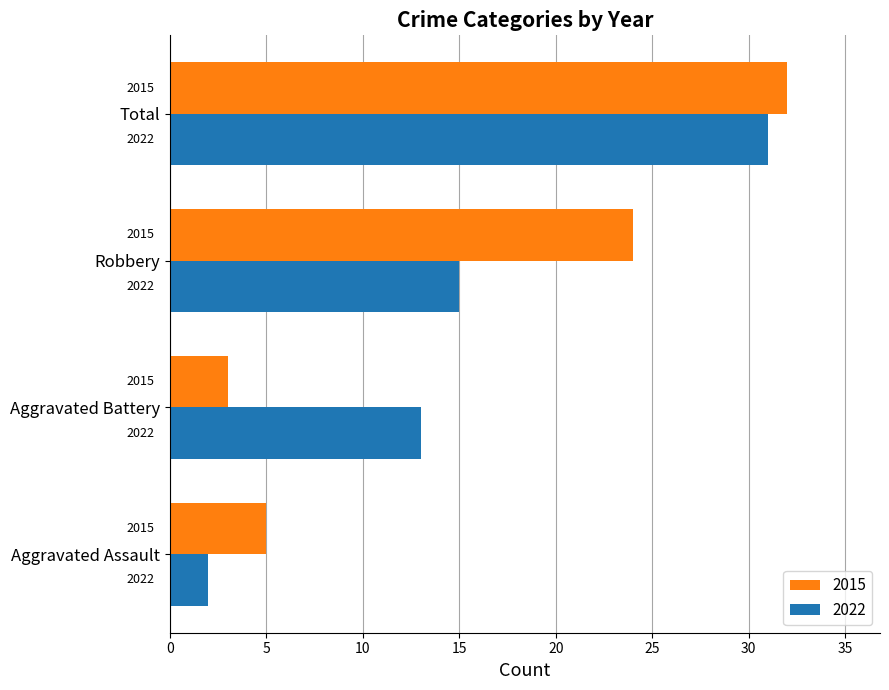

What is the difference between the 2022 values at Aggravated Battery and Aggravated Assault?

11